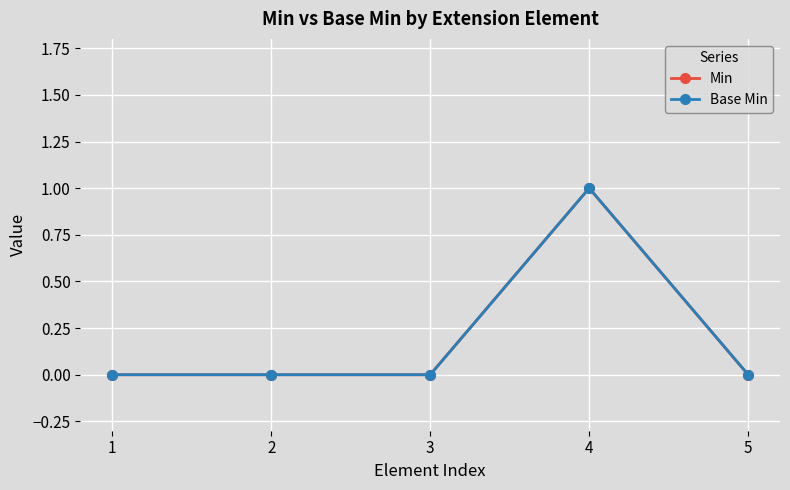

Does the chart have visible grid lines?

Yes